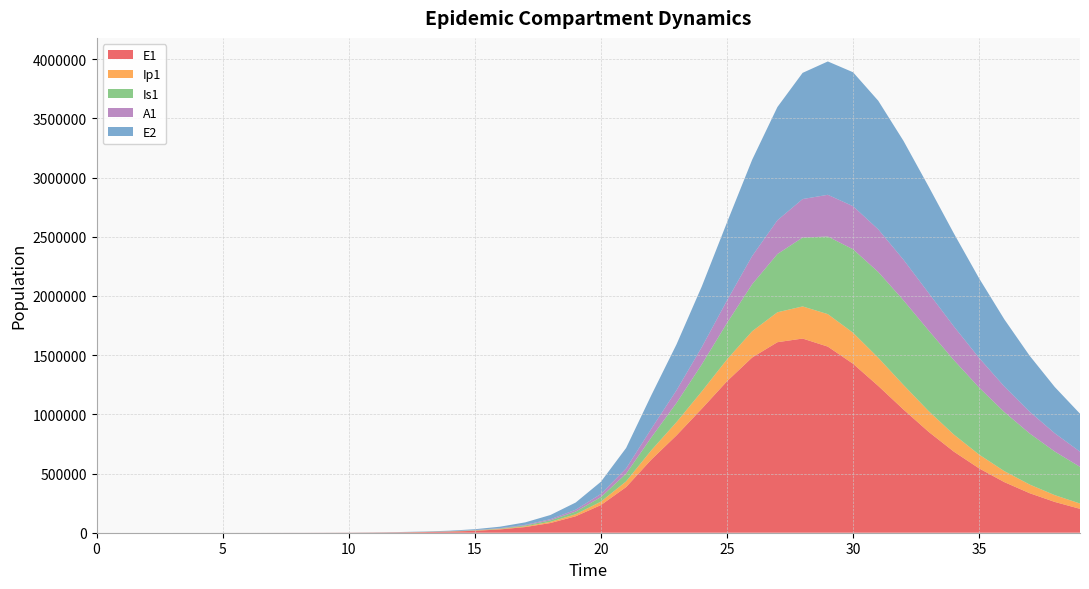

Reading left to right, what are all the values shown in this chart?

E1: 0.0	6.4	13.2	23.4	40.6	70.1	120.8	208.4	359.3	619.5	1068.2	1841.6	3174.6	5471.0	9424.7	16223.7	27892.4	47849.9	81783.6	138900.5	233393.7	385209.6	617416.3	822310.0	1046793.3	1279235.3	1480179.9	1609293.2	1640273.8	1572099.2	1427377.4	1239796.2	1040662.8	851748.4	684644.9	543368.0	427422.6	334130.4	260059.8	201784.4
Ip1: 0.0	0.5	1.4	2.7	4.9	8.5	14.7	25.4	43.8	75.6	130.3	224.7	387.4	667.8	1150.7	1981.7	3409.7	5857.3	10034.7	17111.3	28948.5	48328.1	78935.5	112027.7	146246.1	184261.5	221826.5	252842.1	271456.7	274360.4	262019.3	238085.1	207588.1	175177.4	144183.0	116489.5	92847.4	73282.1	57434.4	44787.8
Is1: 5.0	4.1	4.1	5.1	7.5	11.9	19.8	33.6	57.5	98.8	170.1	293.1	505.2	870.7	1500.7	2585.8	4453.1	7661.7	13161.3	22546.3	38443.9	65037.9	108606.4	162318.2	228428.7	307370.7	397174.5	491806.6	581642.0	655718.0	704921.4	724547.0	715043.4	680959.4	629015.3	566276.3	498940.1	431787.6	368111.4	309906.6
A1: 0.0	0.3	1.0	2.1	4.1	7.4	13.1	22.8	39.5	68.3	117.8	203.2	350.5	604.2	1041.3	1793.8	3087.9	5308.8	9107.3	15566.2	26439.5	44439.2	73414.8	107051.2	145526.1	190190.7	238448.4	285450.8	325205.7	352395.1	364044.0	360148.9	343126.4	316654.9	284578.7	250213.4	216061.9	183806.1	154435.4	128414.7
E2: 0.0	2.8	5.7	10.1	17.6	30.3	52.2	90.1	155.3	267.9	461.9	796.3	1372.9	2366.4	4077.9	7023.7	12087.2	20770.6	35603.1	60766.9	102966.0	172357.7	282784.9	387400.7	512424.4	658977.2	813433.2	956245.0	1066032.3	1126414.5	1131444.7	1086340.2	1003806.1	898896.9	785078.2	672378.0	567184.6	472884.8	390731.4	320623.4